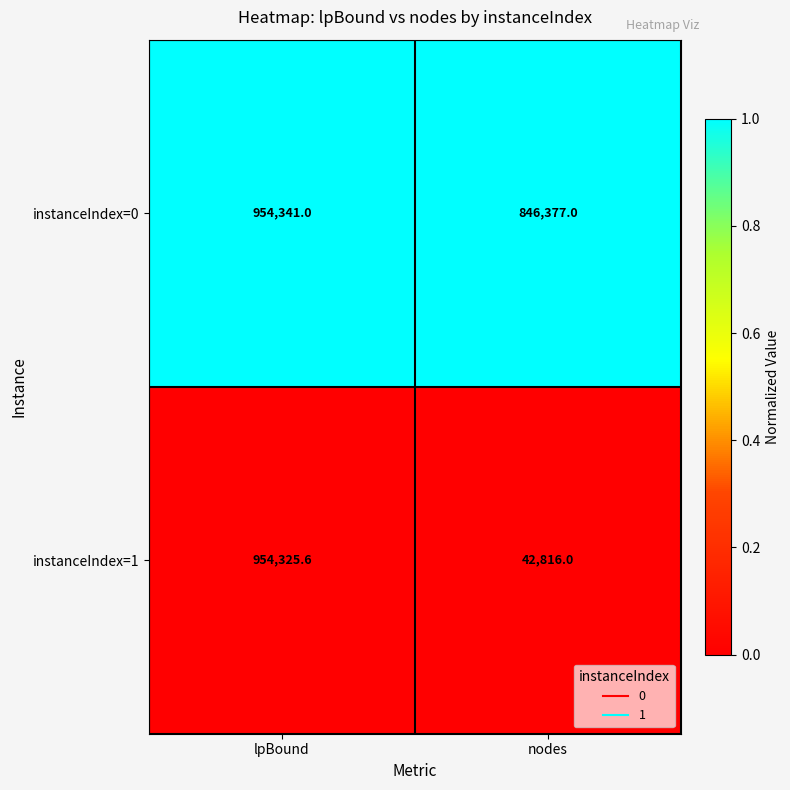

Read the instanceIndex=1 value at nodes.

42816.0